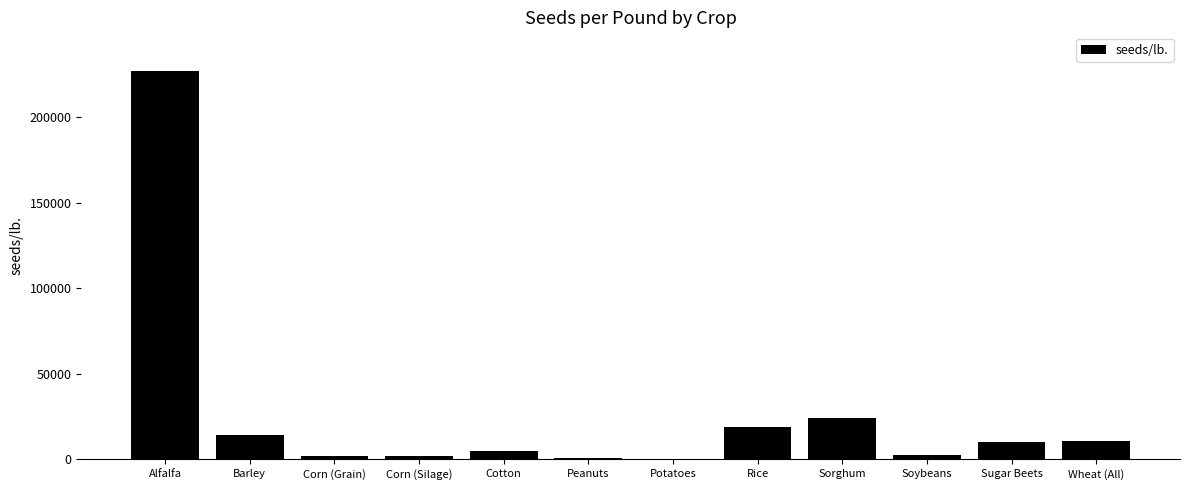

Is it true that the value at Wheat (All) is 11000?

True